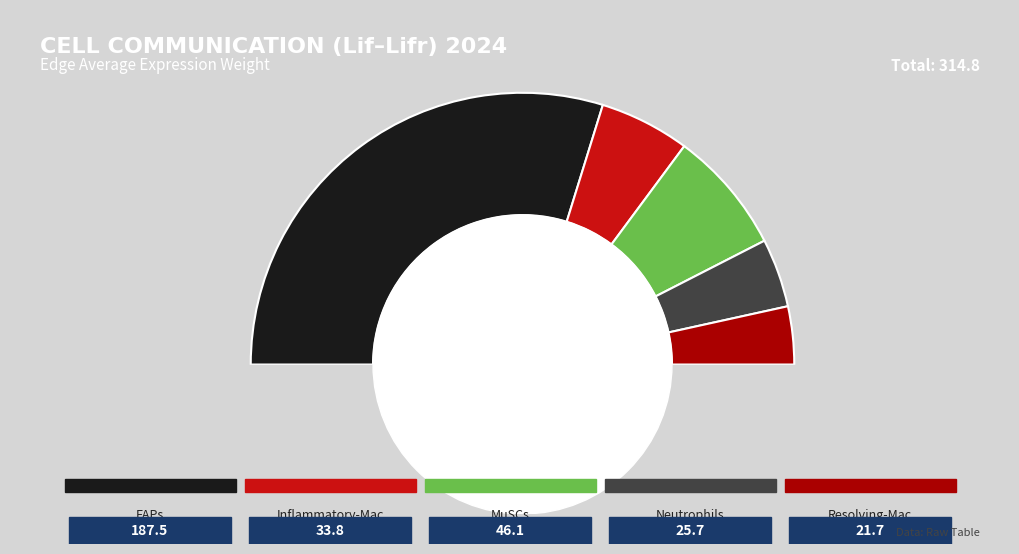

To the nearest percent, what is the combined percentage of FAPs and Resolving-Mac?

66%